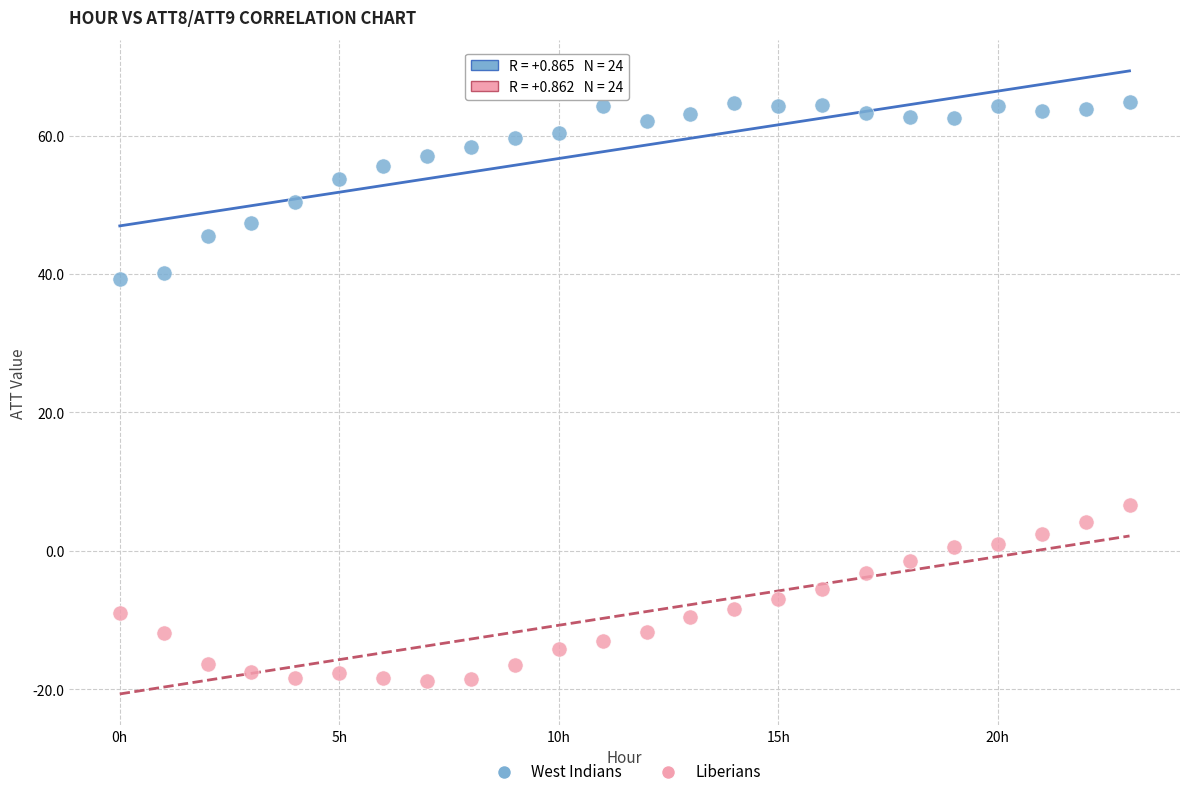

Which series contains the highest Y value?

West Indians